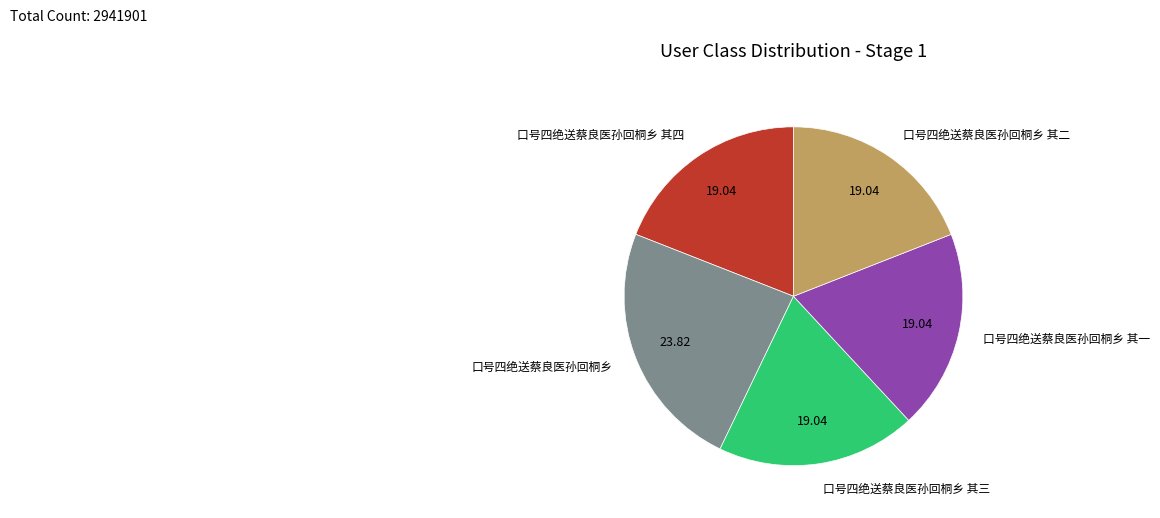

Is there a majority slice in this chart?

No